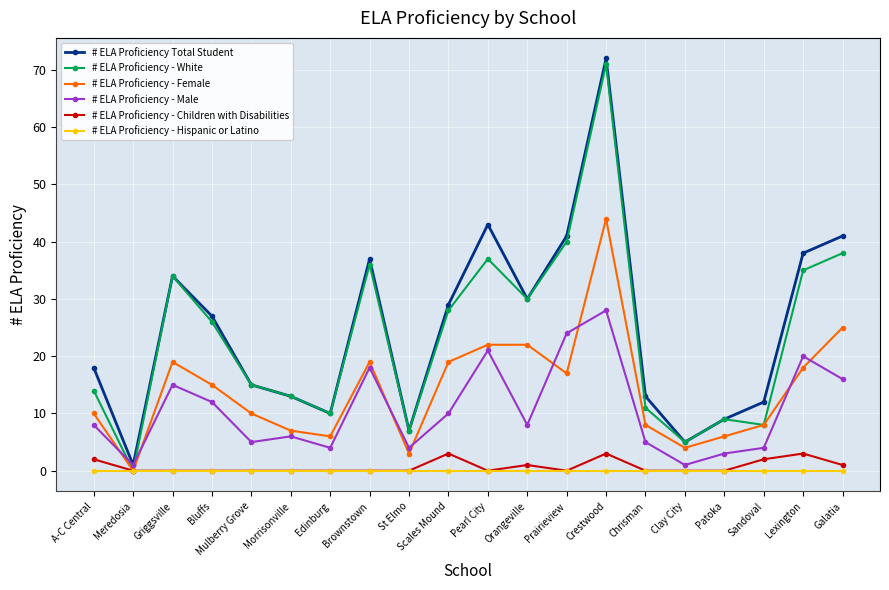

Count the number of categories in the chart.

20